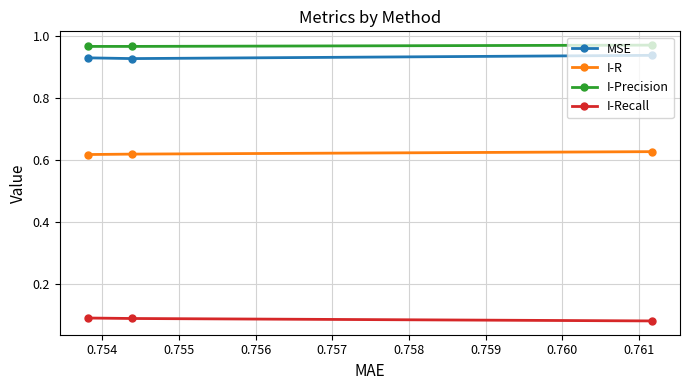

How many MSE values are between 0 and 1?

3